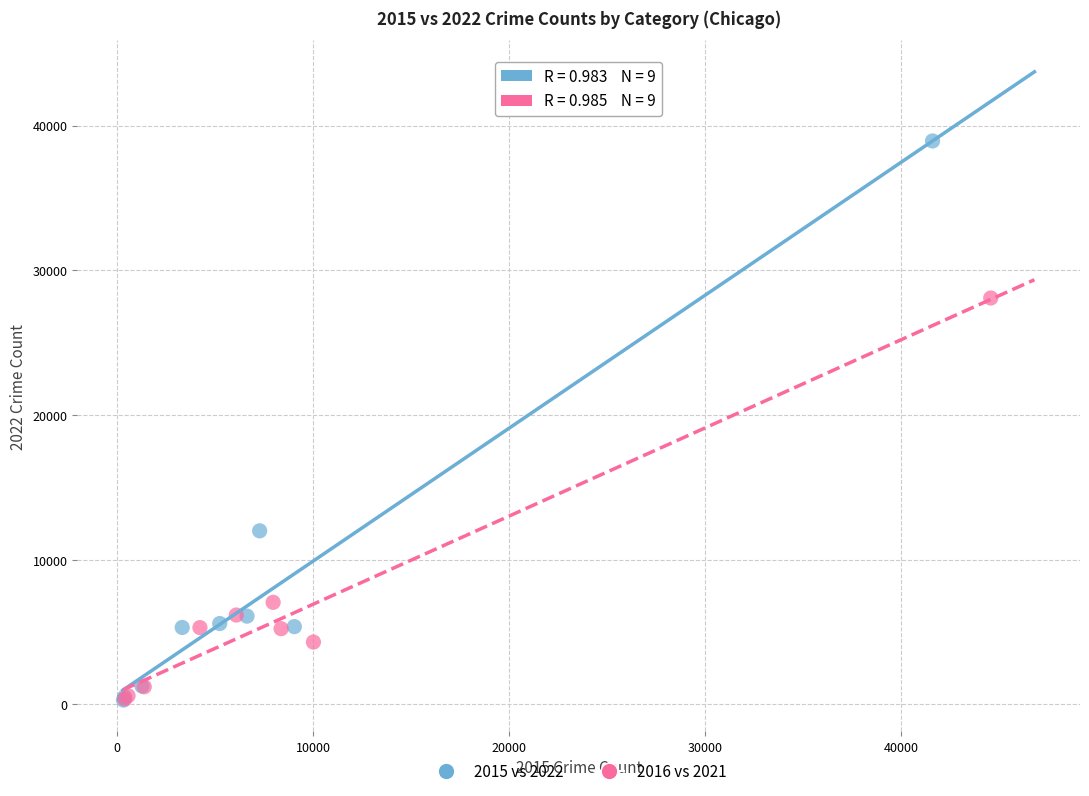

Which series reaches the maximum Y coordinate?

2015 vs 2022